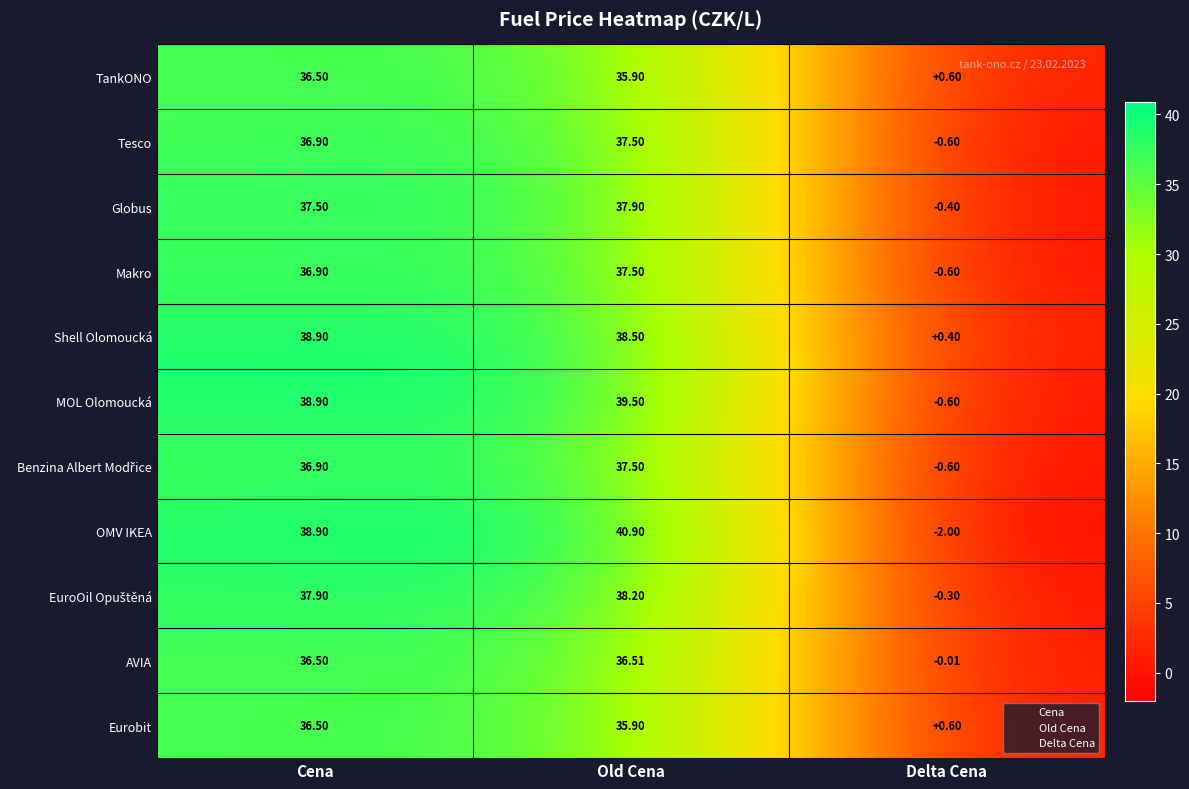

Count the number of categories in the chart.

3